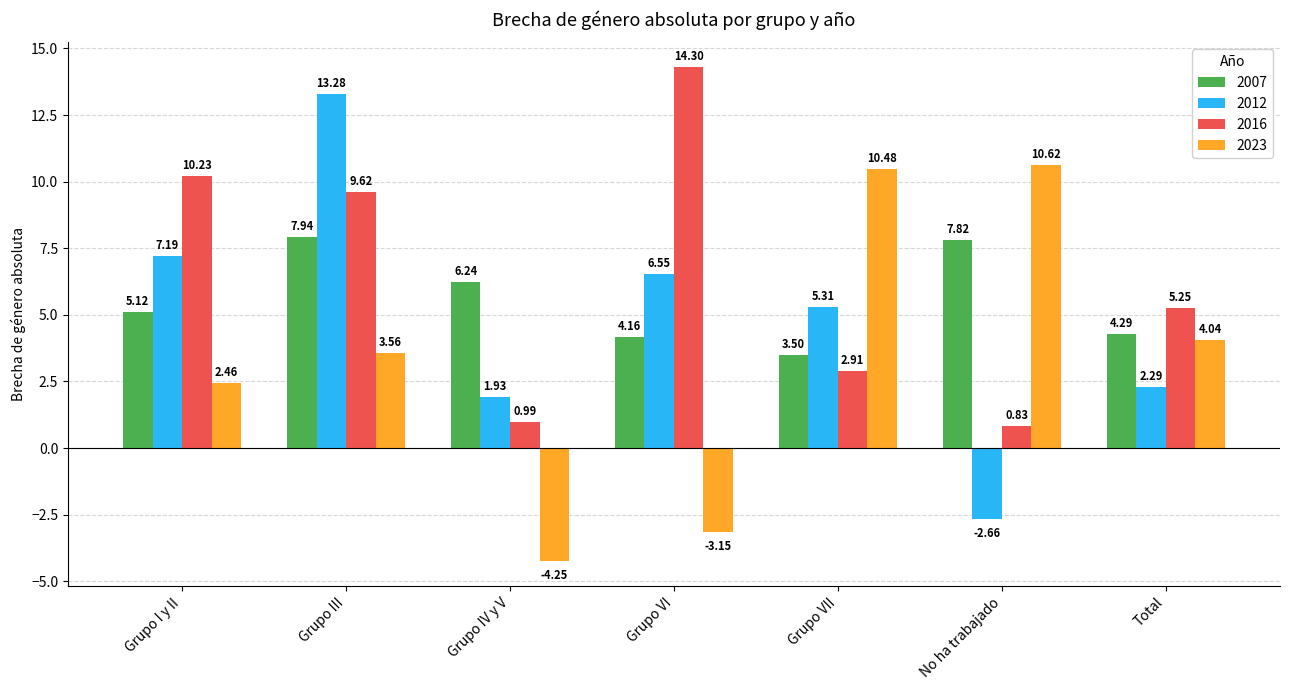

What is the label of the 4th bar from the left?

Grupo VI